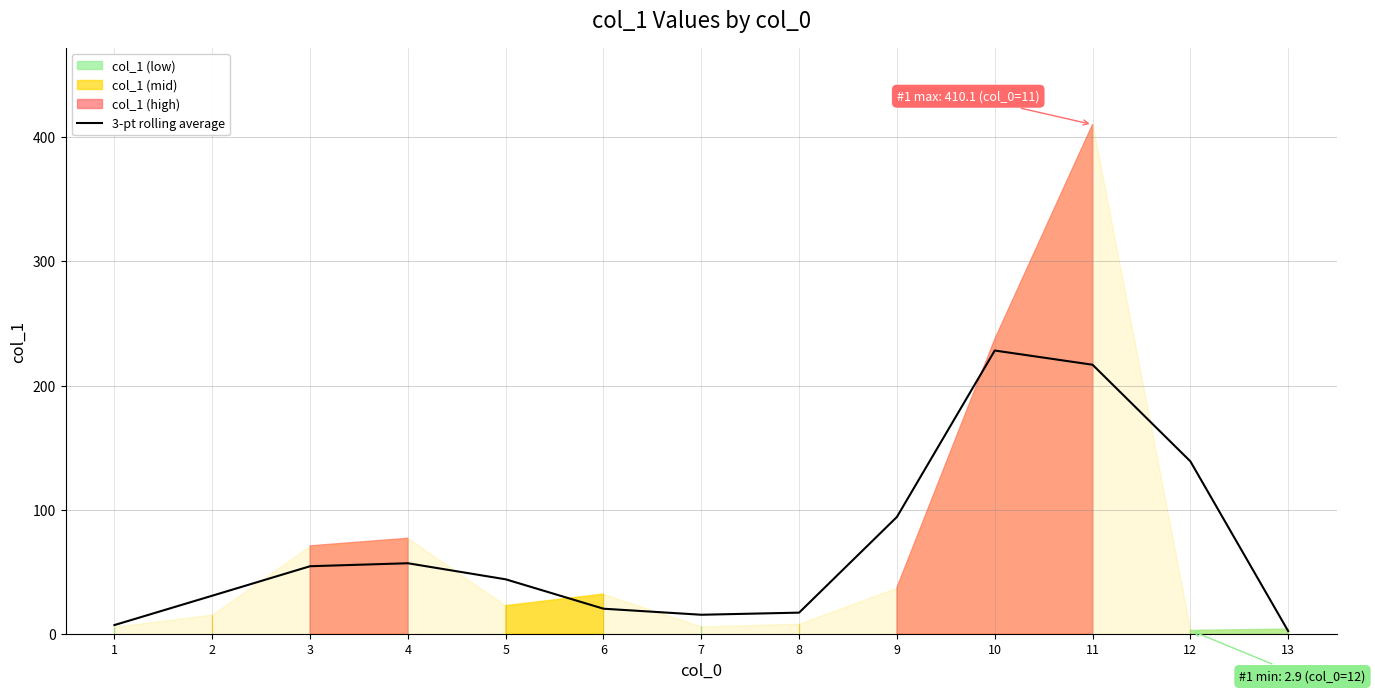

What value does the data have at 11?

216.7